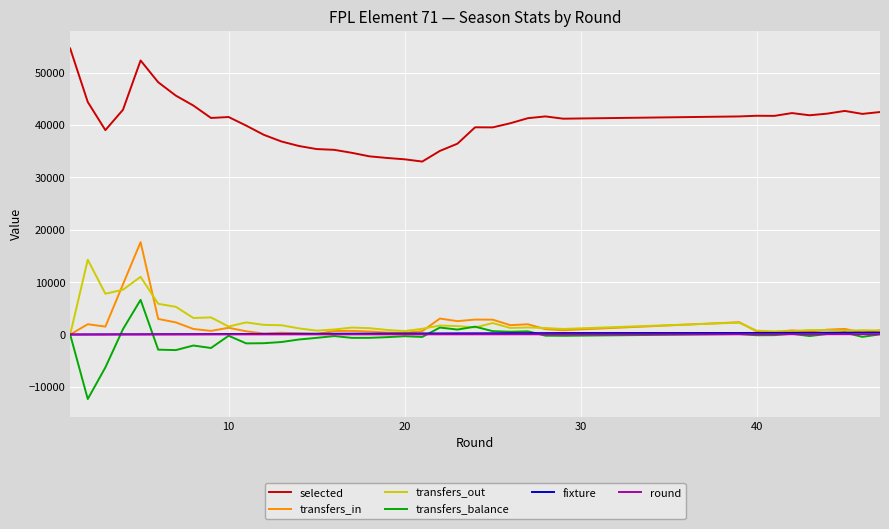

Which series has the largest total across all categories?

selected